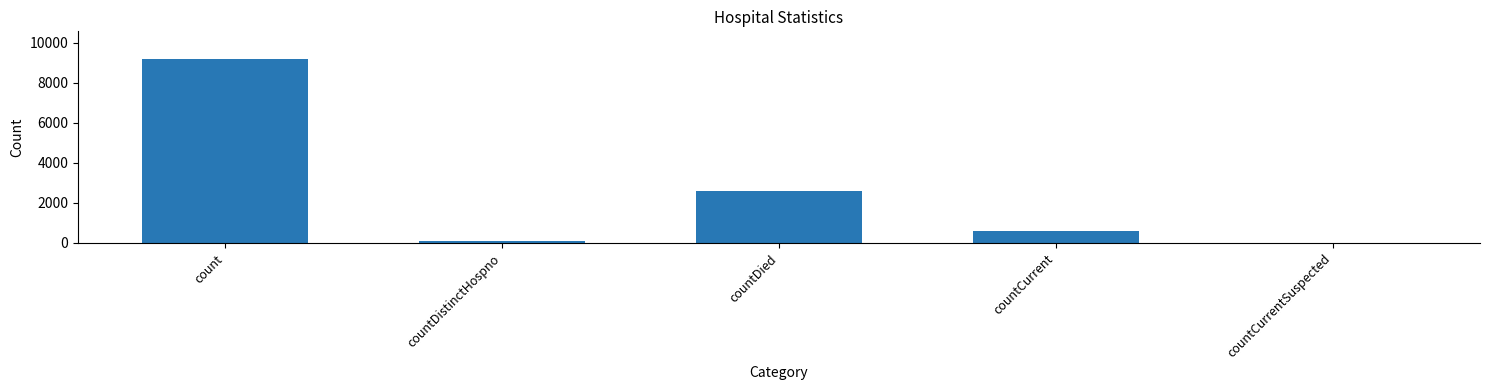

At which label is the value closest to 4595?

countDied